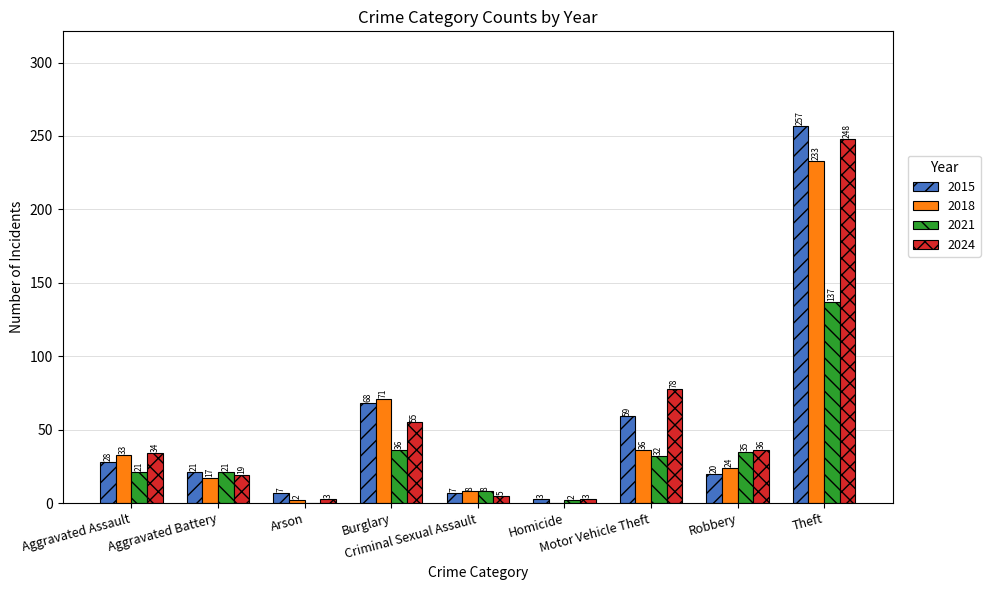

What is the sum of all 2015 values?

470